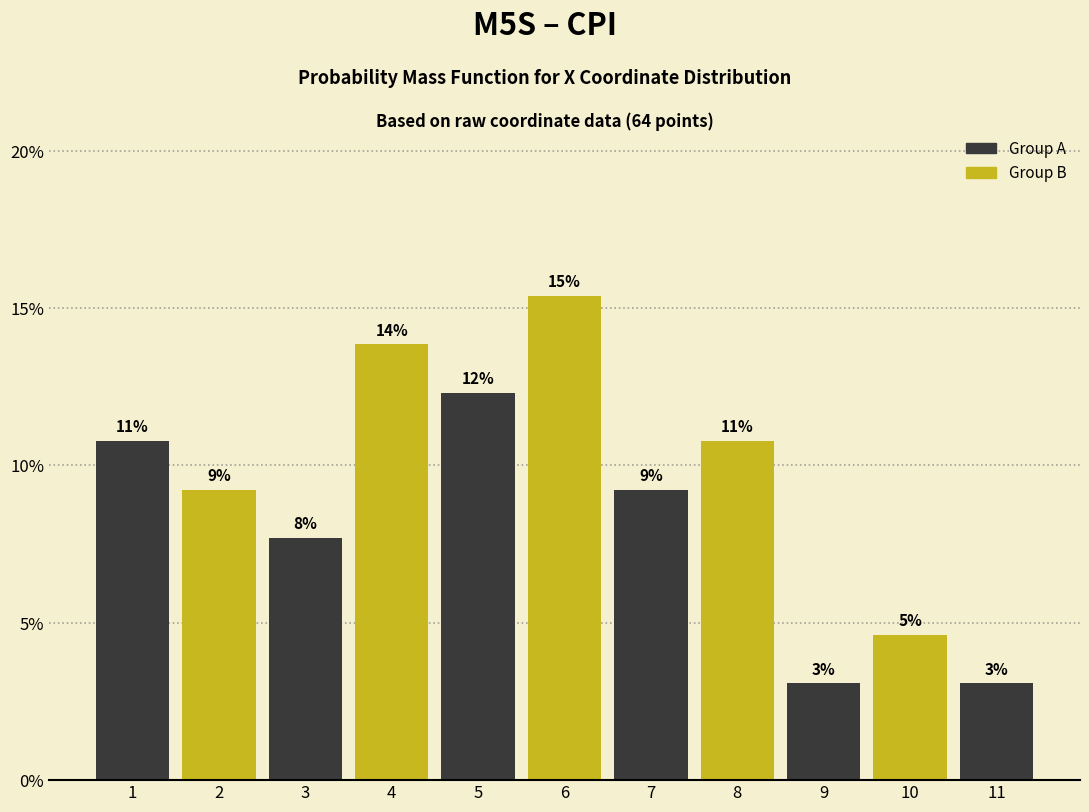

Are the bars horizontal?

No